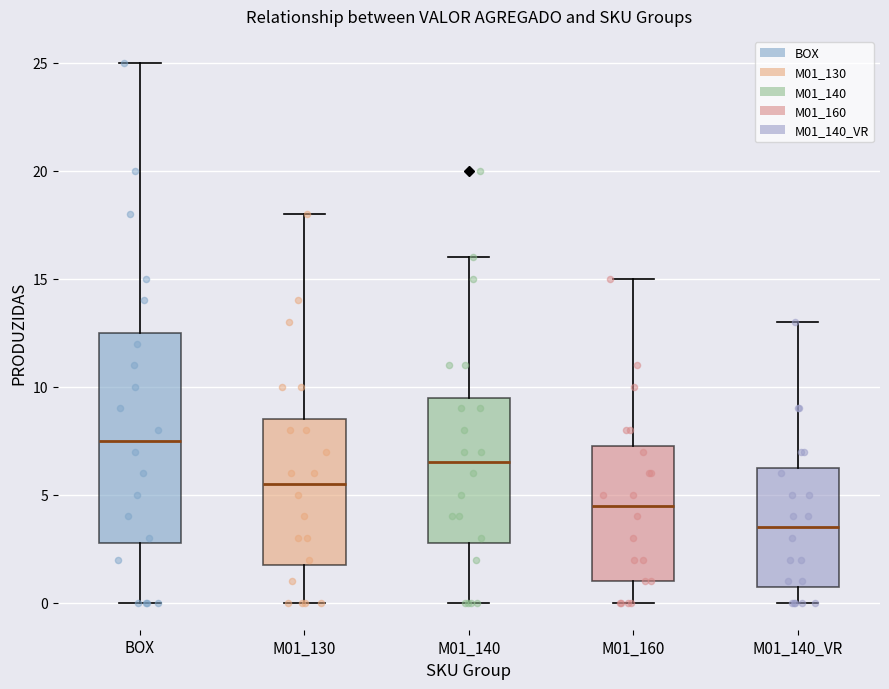

Comparing the boxes themselves (not the whiskers), which one is the tallest?

BOX